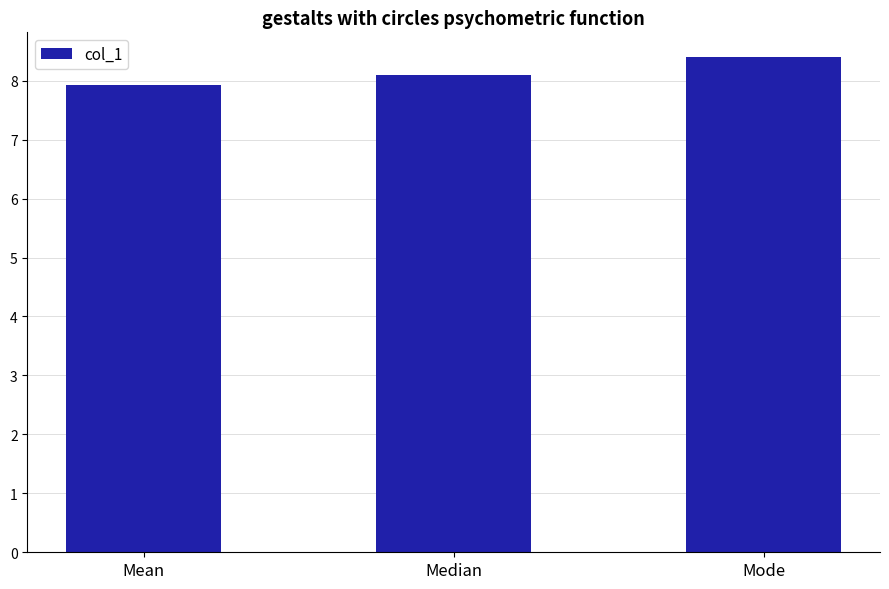

At which label does the data first exceed 8?

Median